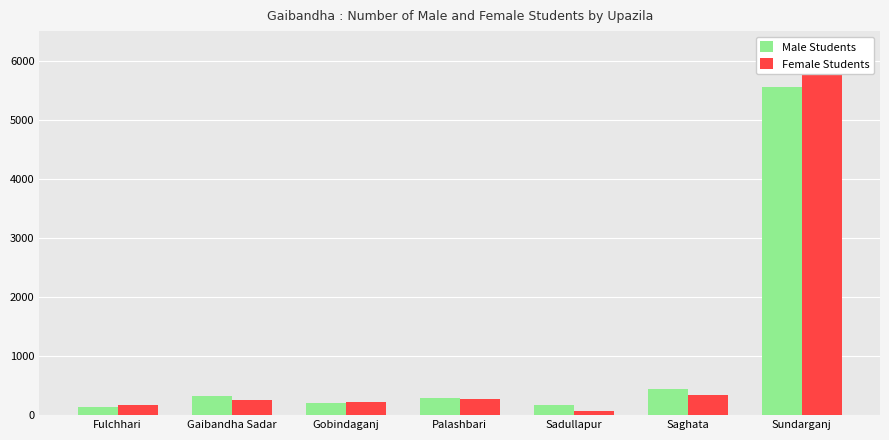

What is the value of the Male Students bar at the 4th from the left?

285